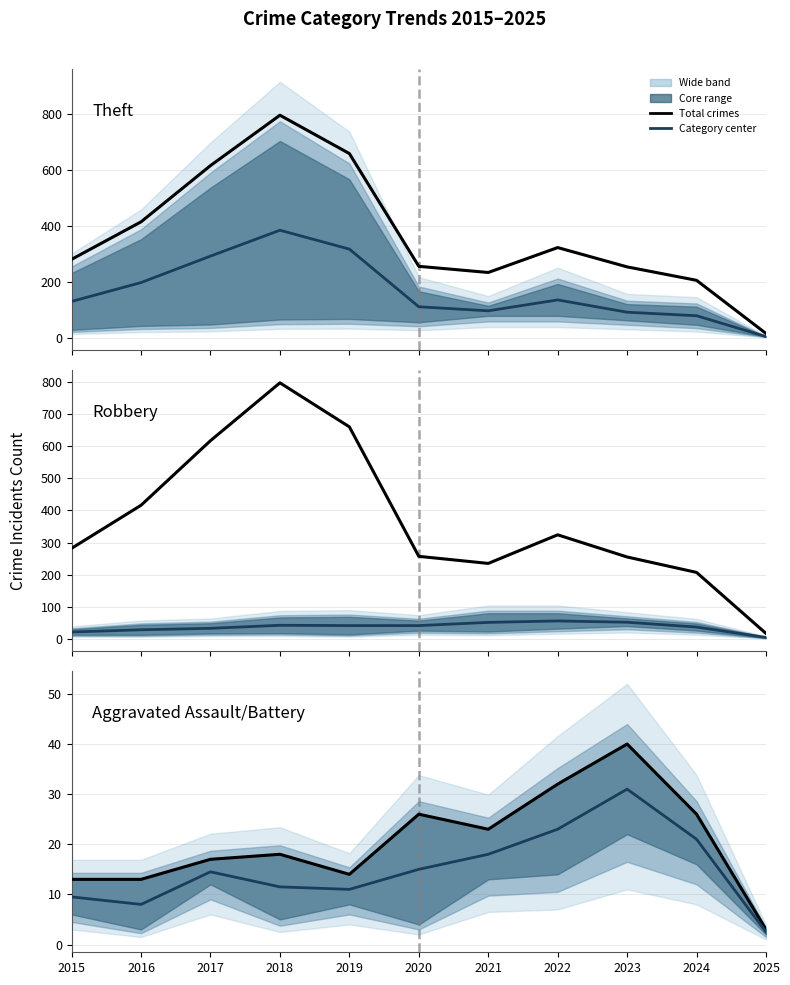

At which category is the sum across all series the highest?

2018